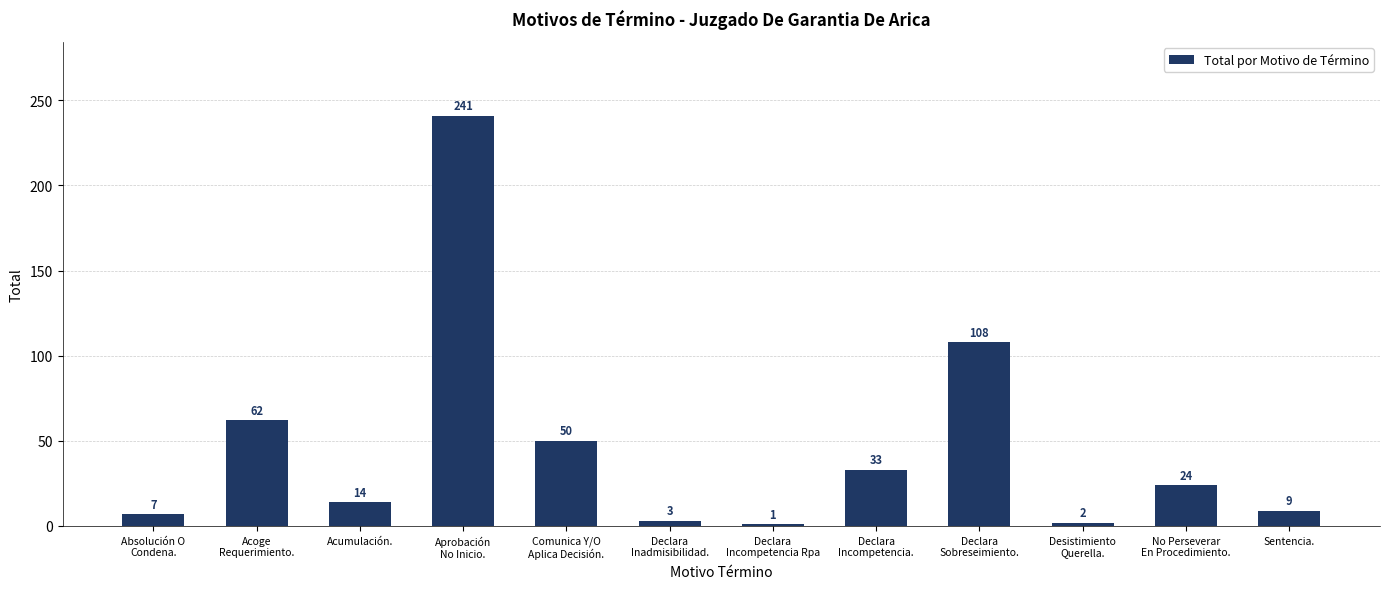

What is the difference between the values at Aprobación
No Inicio. and Declara
Sobreseimiento.?

133